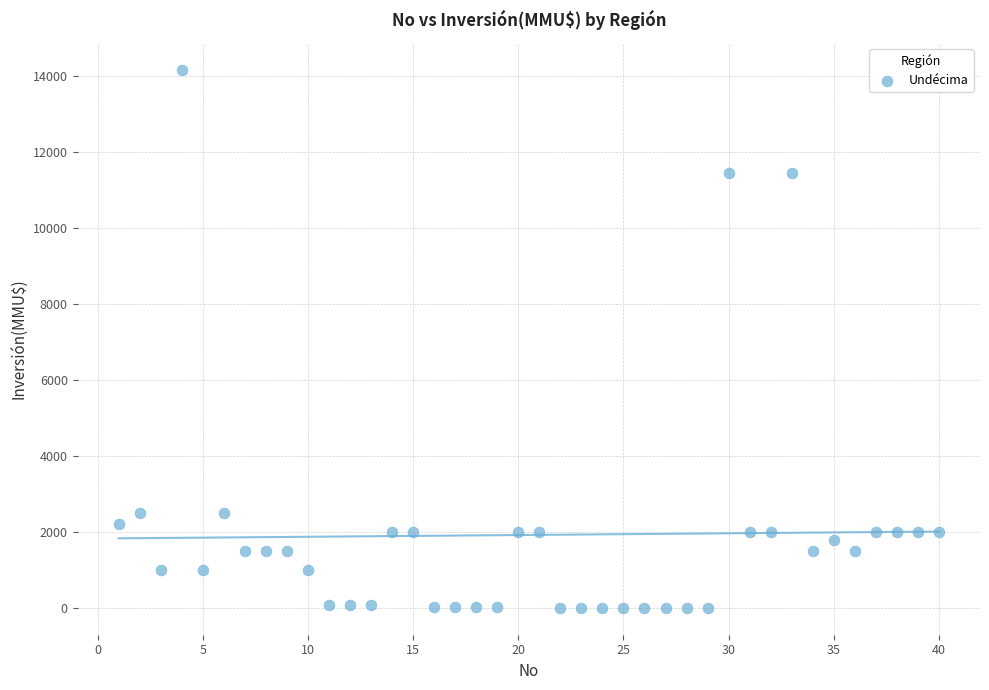

What is the range of Y values (max minus min)?

14165